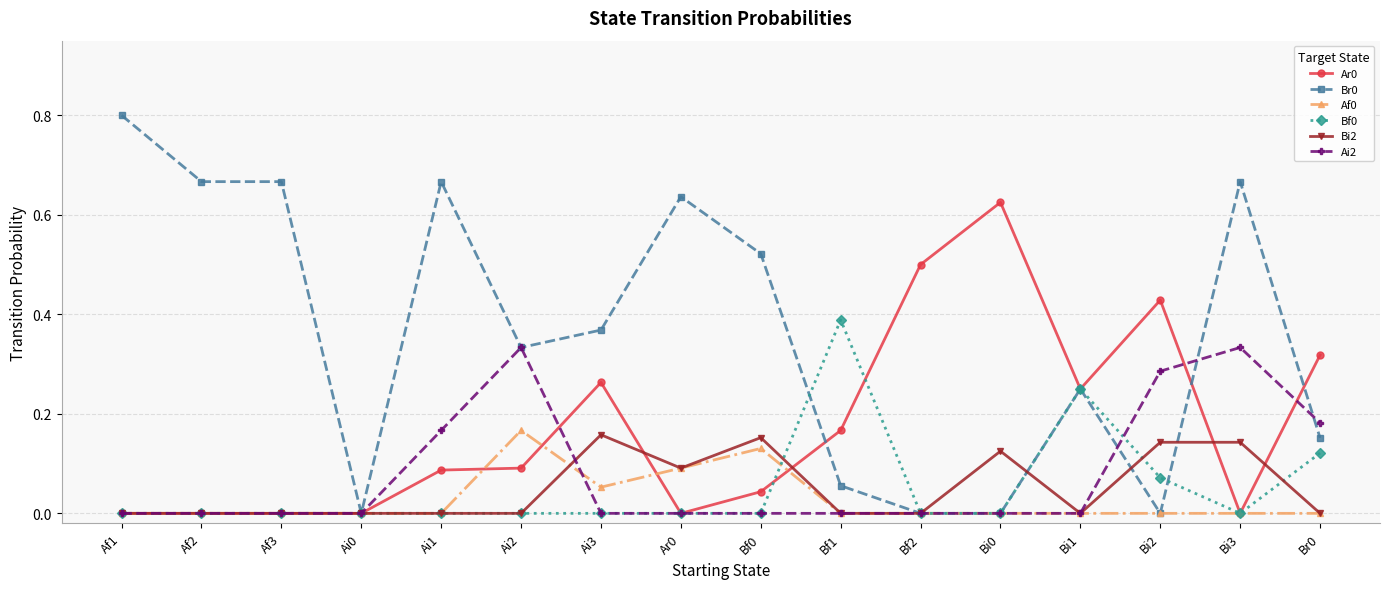

Does the chart have visible grid lines?

Yes